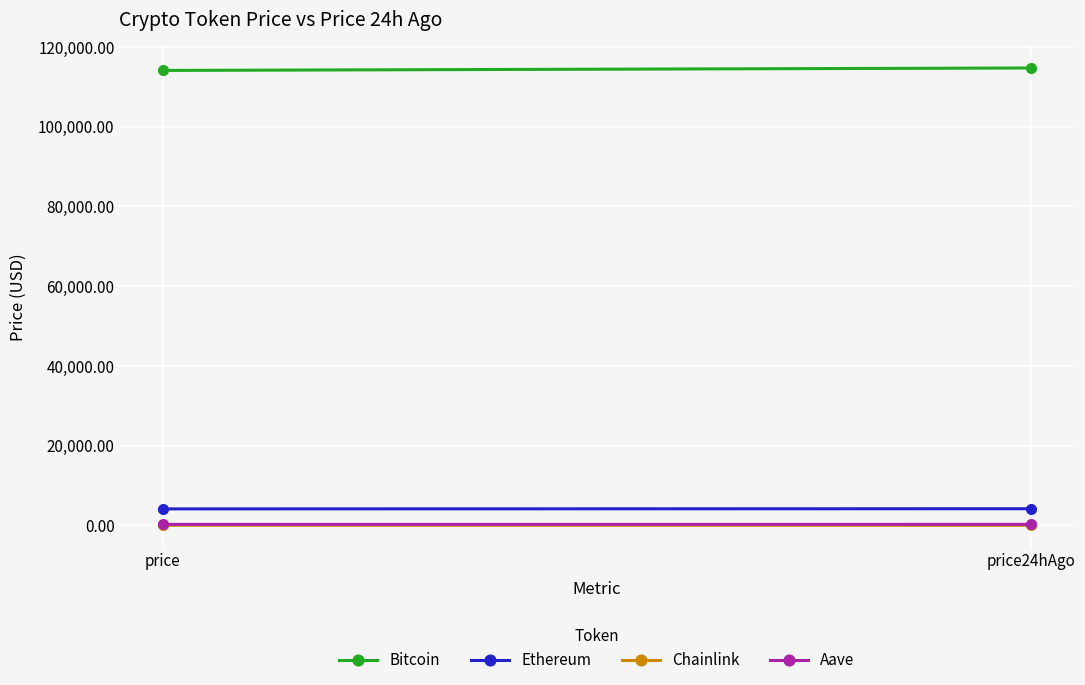

Is it true that Chainlink equals 18.2 at price?

True